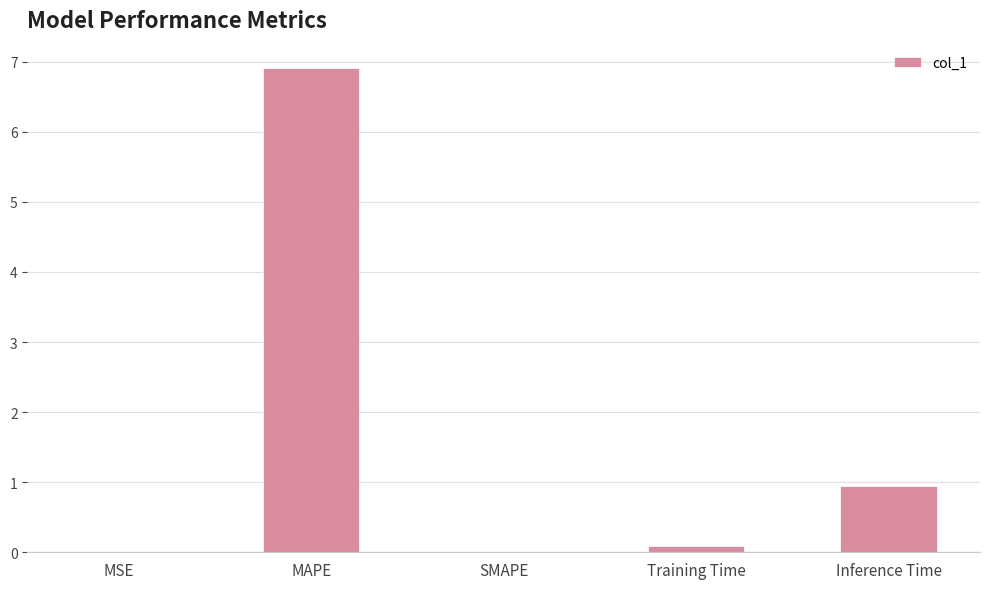

What is the maximum value shown in the chart?

6.9